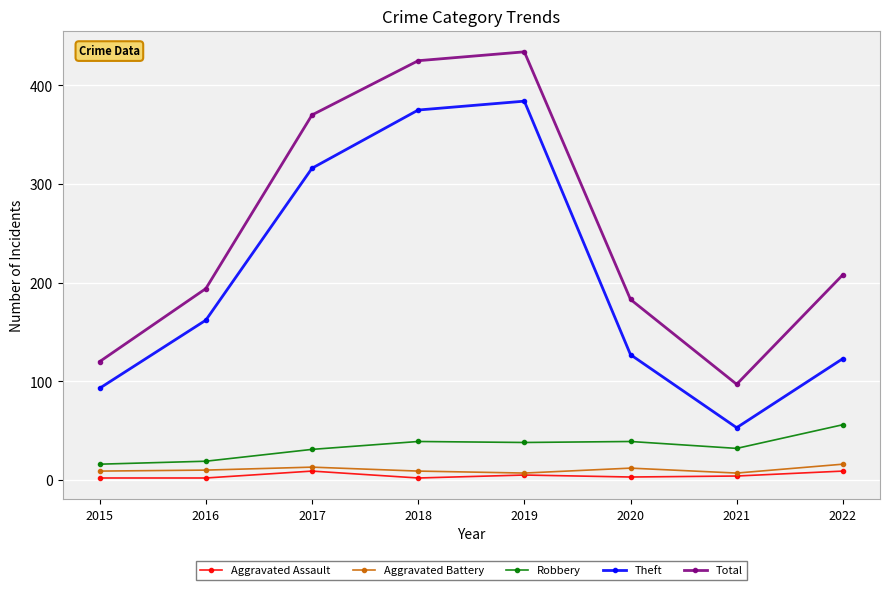

True or false: Theft and Aggravated Assault cross at least once.

False